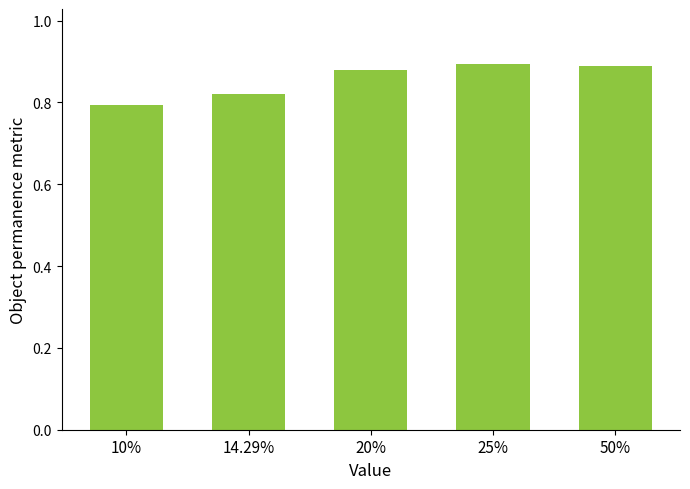

At which label is the value closest to 0?

10%